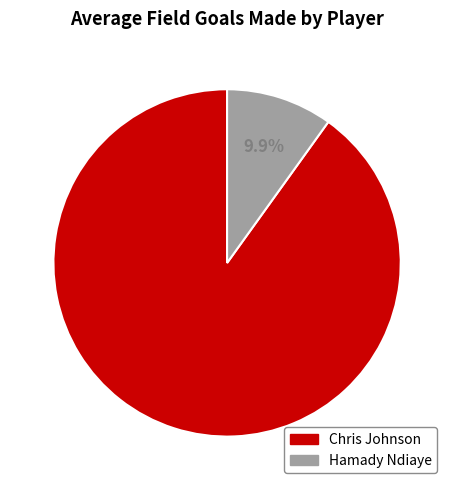

To the nearest percent, what is the difference between the largest and smallest slice percentages?

80%